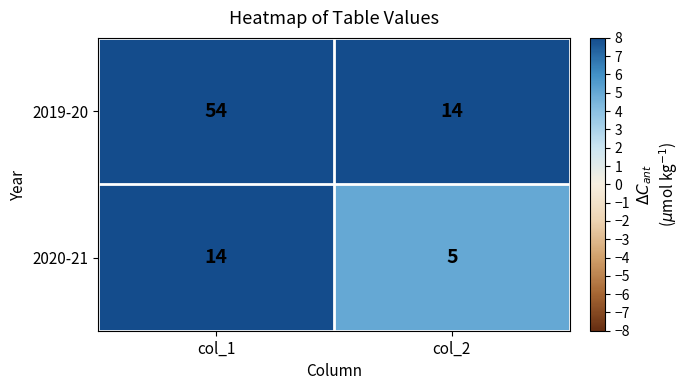

Which series has the largest total across all categories?

2019-20